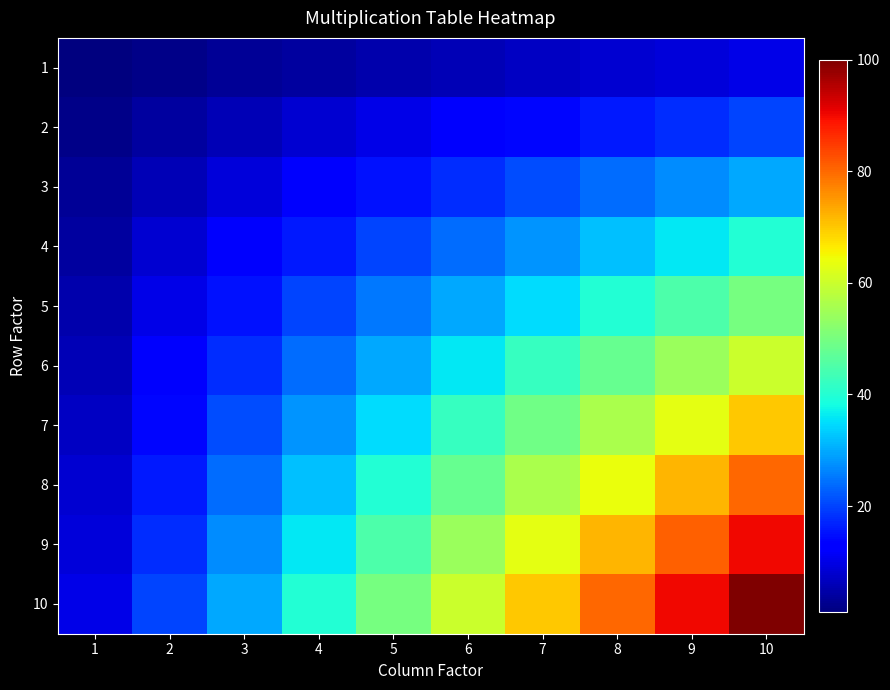

What is the total value across all series at 3?

165